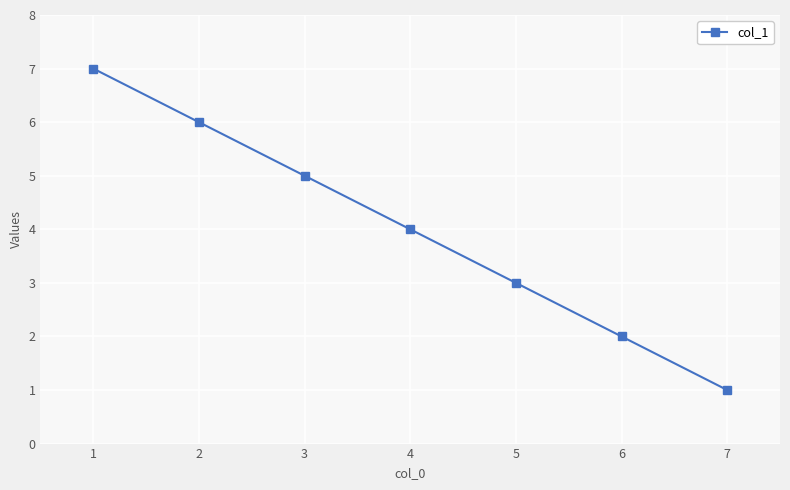

List the labels in order of value, smallest first.

7, 6, 5, 4, 3, 2, 1